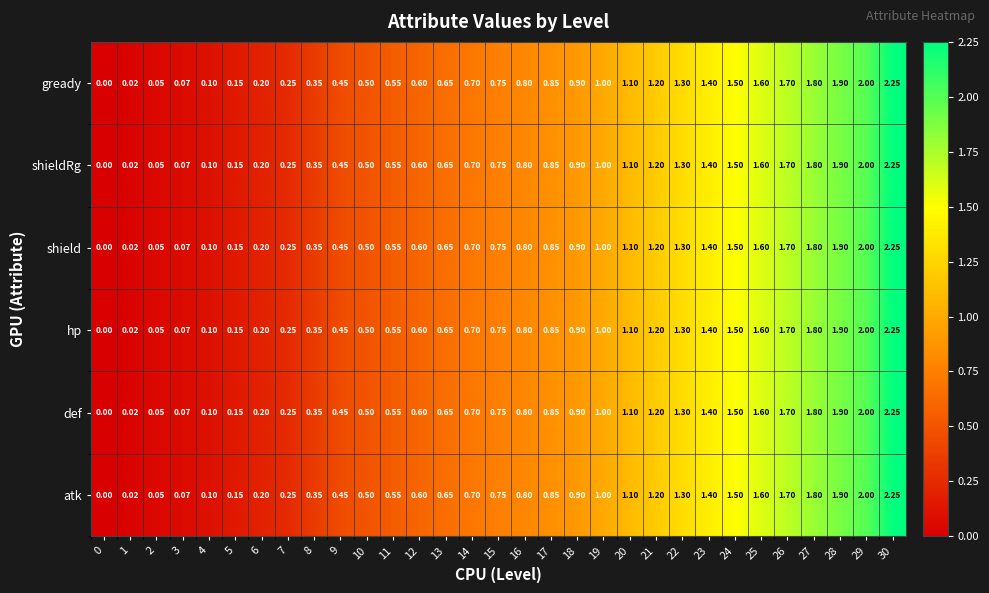

Is the value of shieldRg at 5 greater than the value of hp at 19?

No